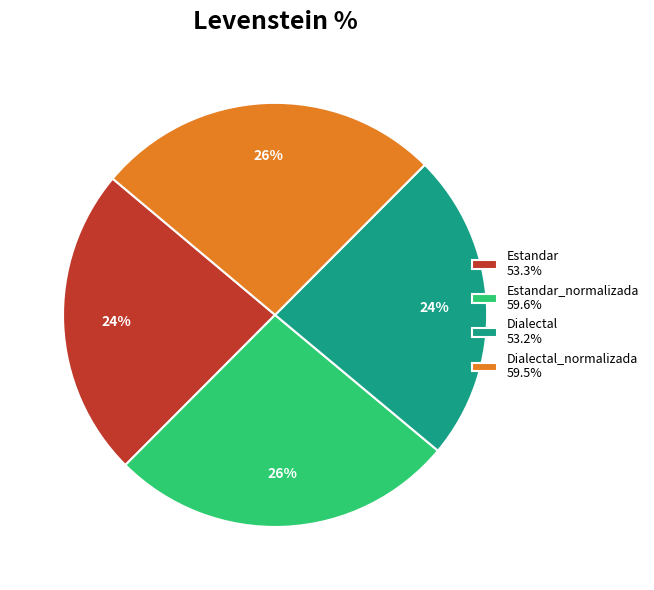

What percentage is the Dialectal_normalizada 59.5% slice, to the nearest percent?

26%